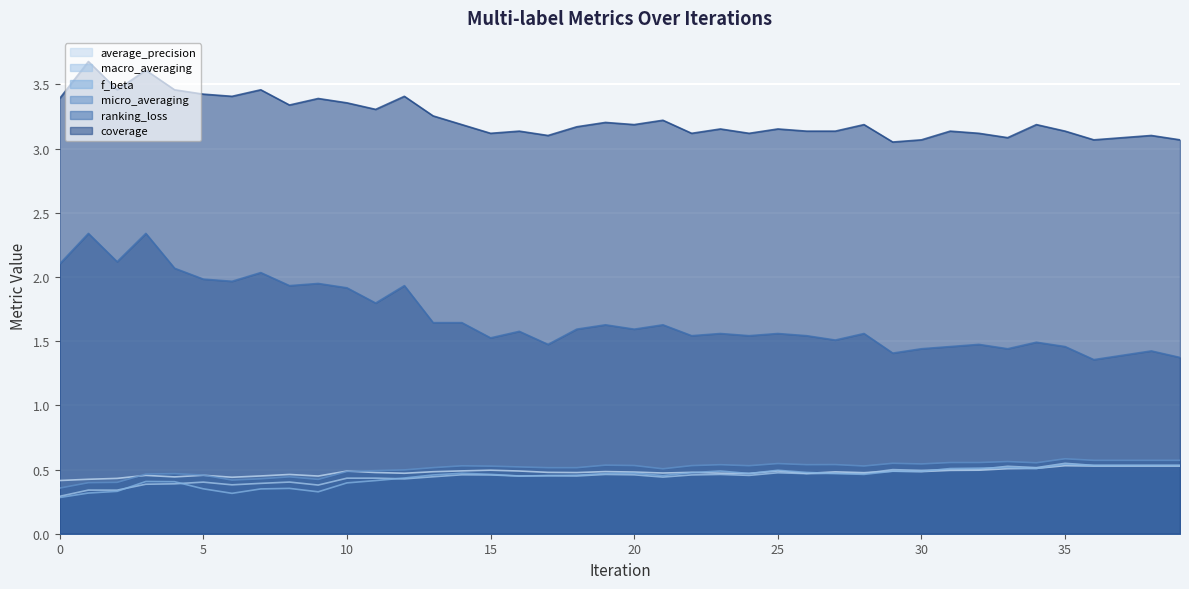

What is the difference between the highest and lowest values at 37?

2.6